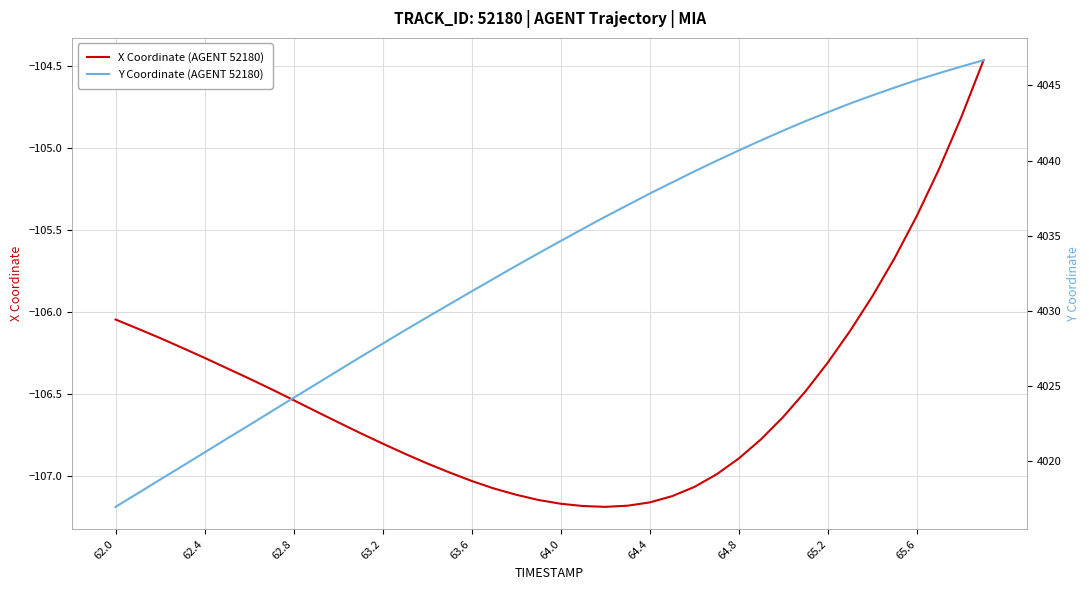

True or false: Y Coordinate (AGENT 52180) and X Coordinate (AGENT 52180) intersect in this chart.

False